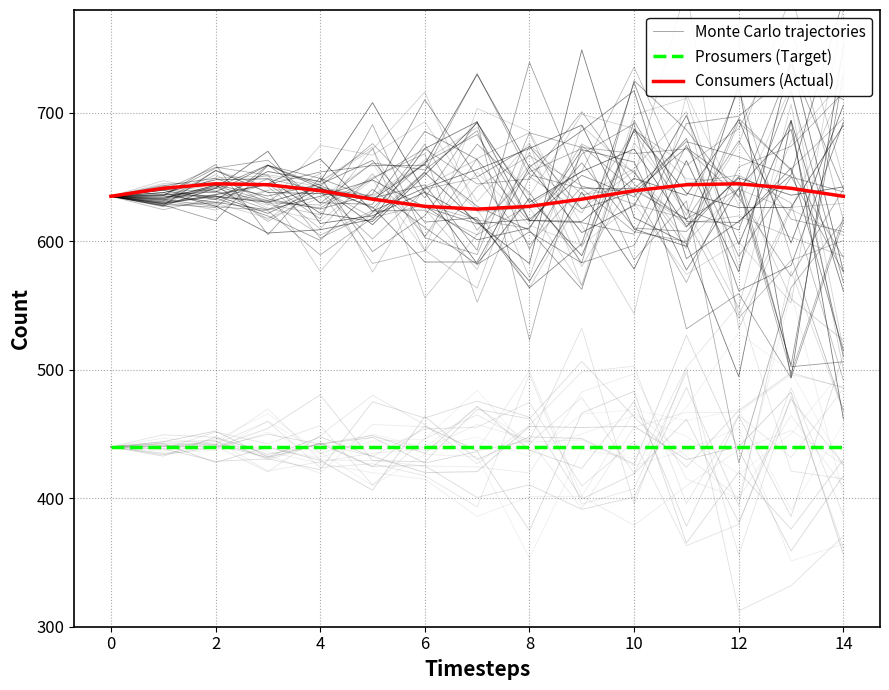

Which series has the widest spread of values?

Monte Carlo trajectories